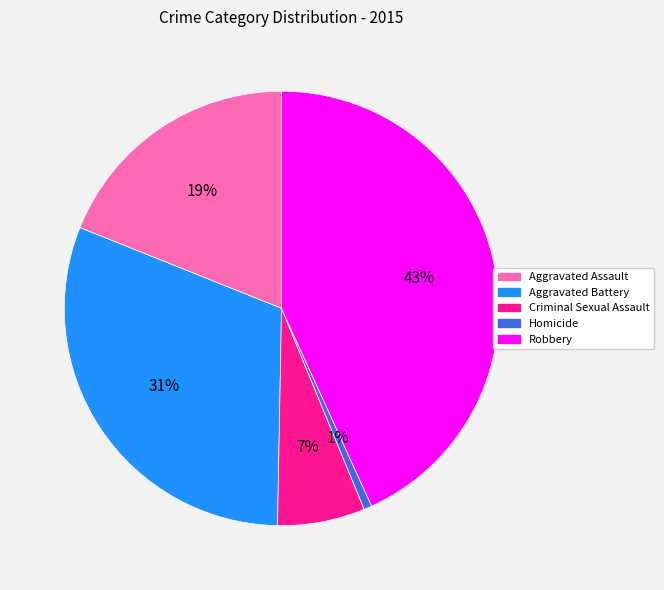

What is the ratio of the value at Aggravated Battery to the value at Aggravated Assault?

1.6